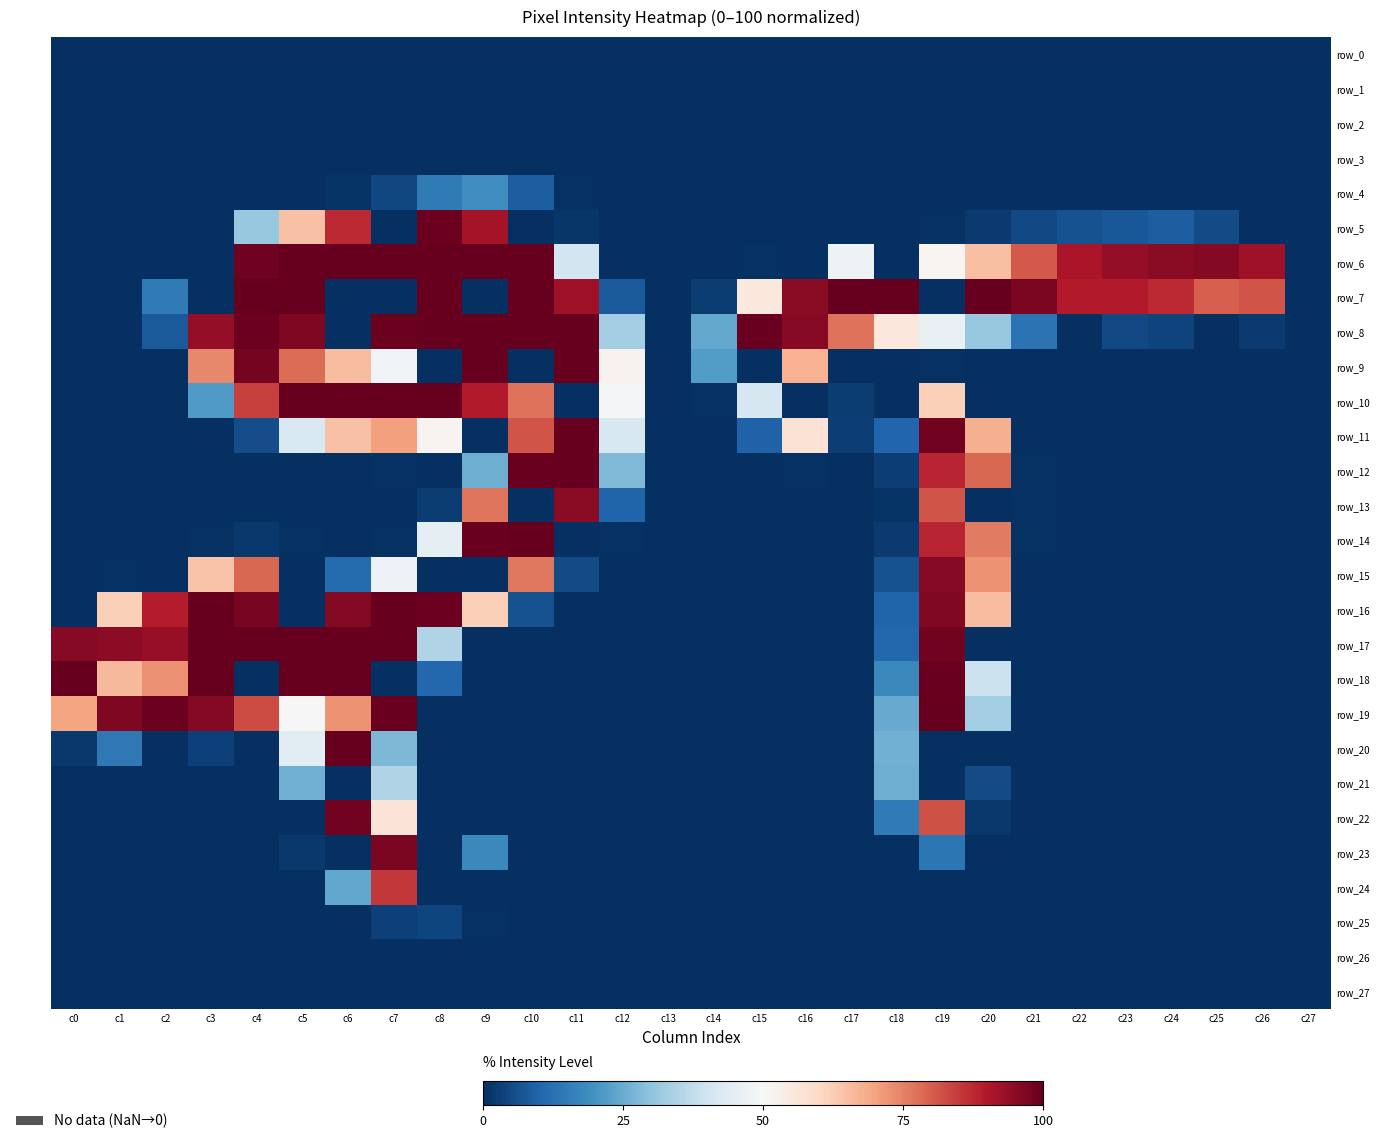

Is the value of row_14 at c10 greater than the value of row_3 at c21?

Yes